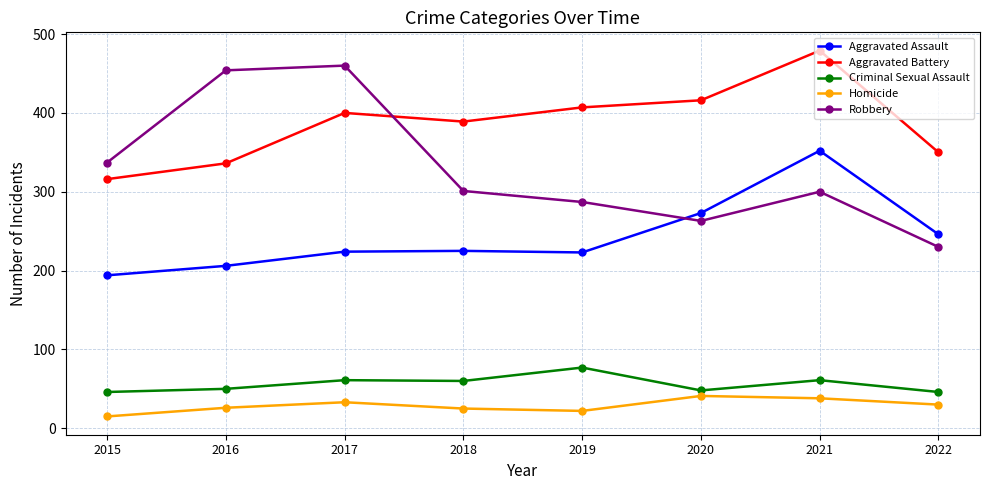

What is the maximum value shown in the chart?

479